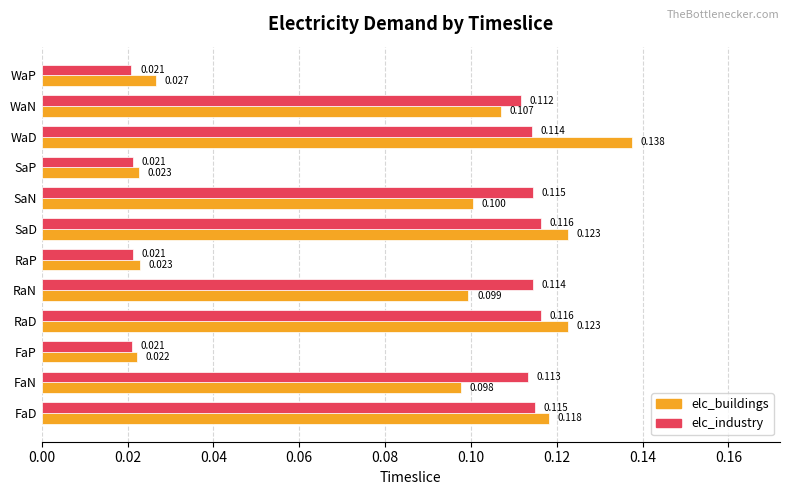

At which category is the sum across all series the highest?

WaD